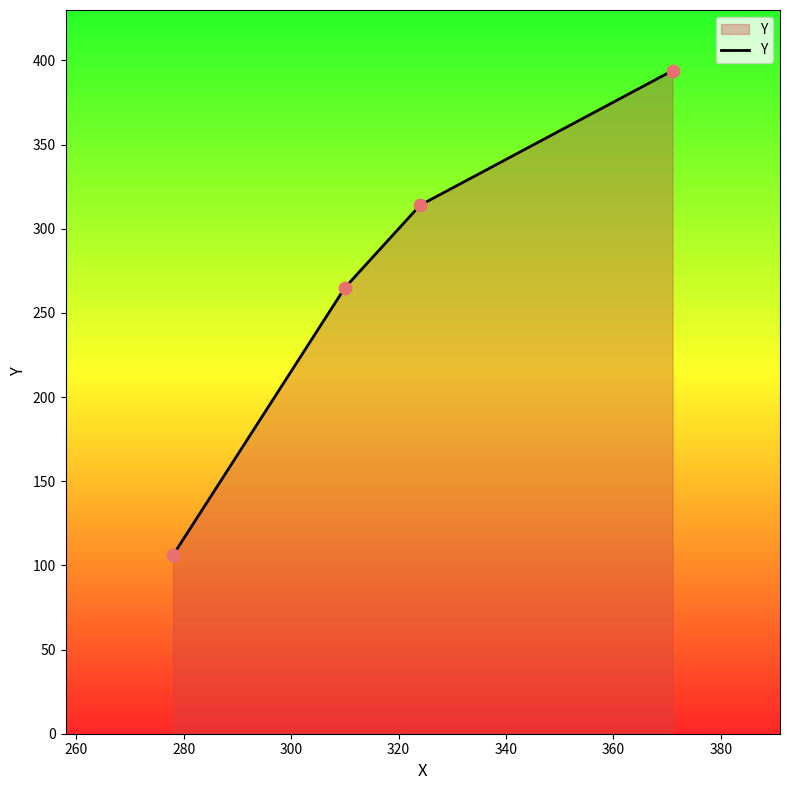

What is the smallest value displayed?

106